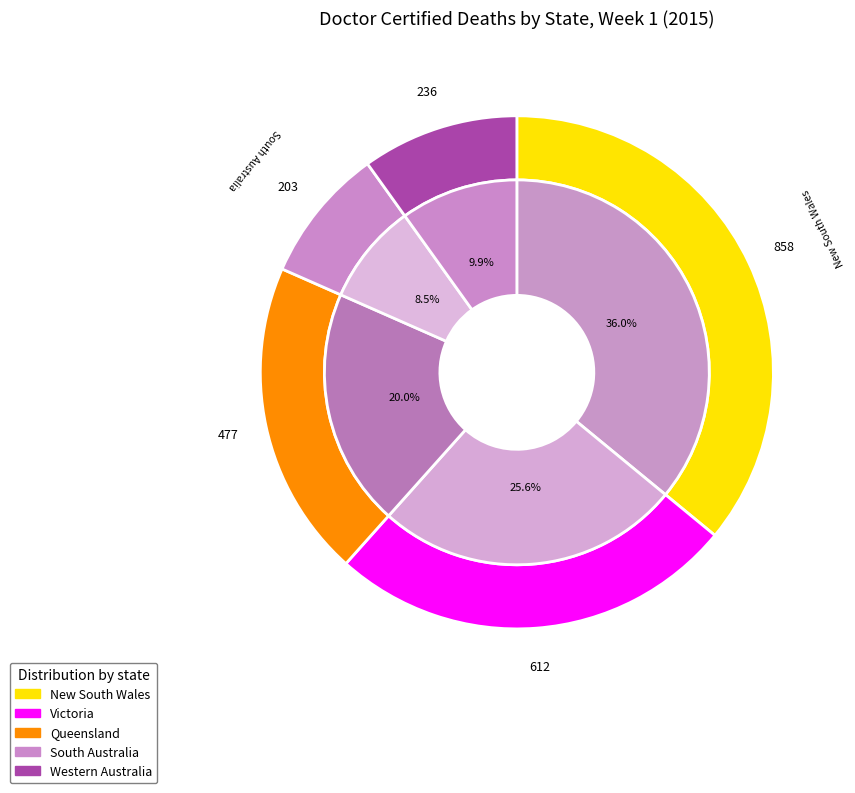

What percentage is the South Australia slice, to the nearest percent?

9%